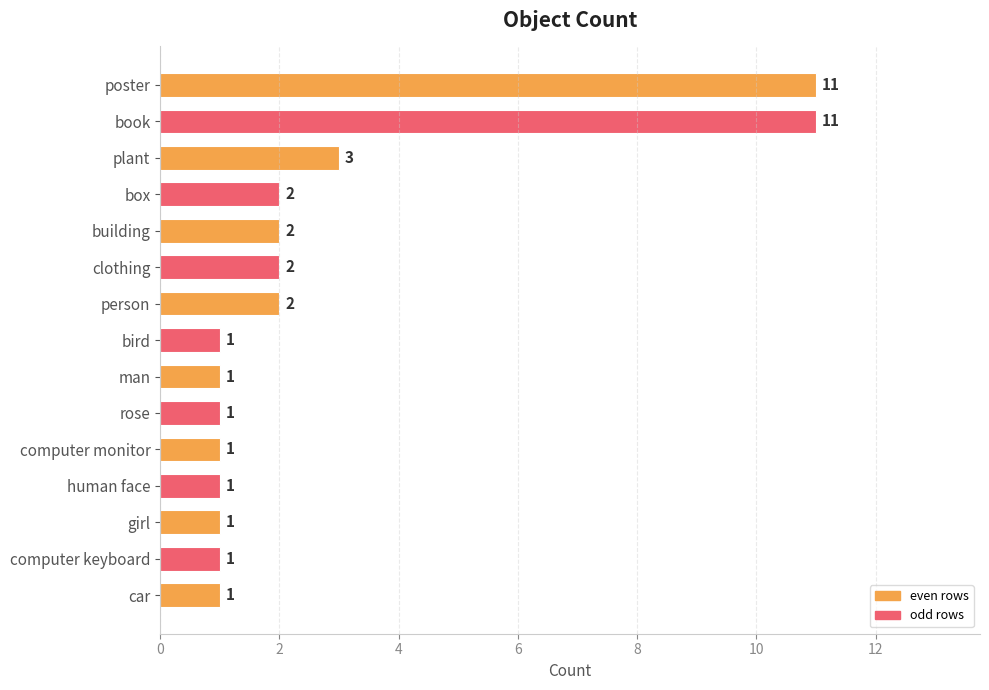

What is the label of the 14th bar from the top?

computer keyboard